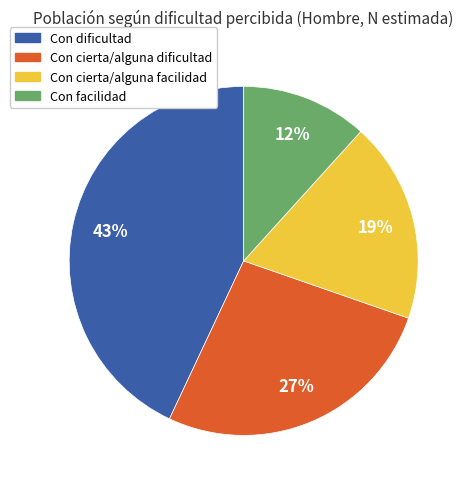

Which category has the biggest portion of the pie?

Con dificultad